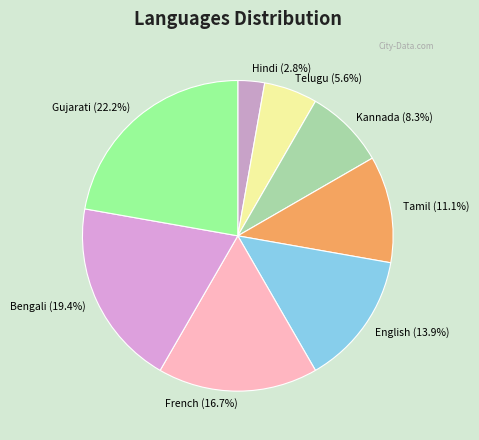

To the nearest percent, what is the difference between the largest and smallest slice percentages?

19%